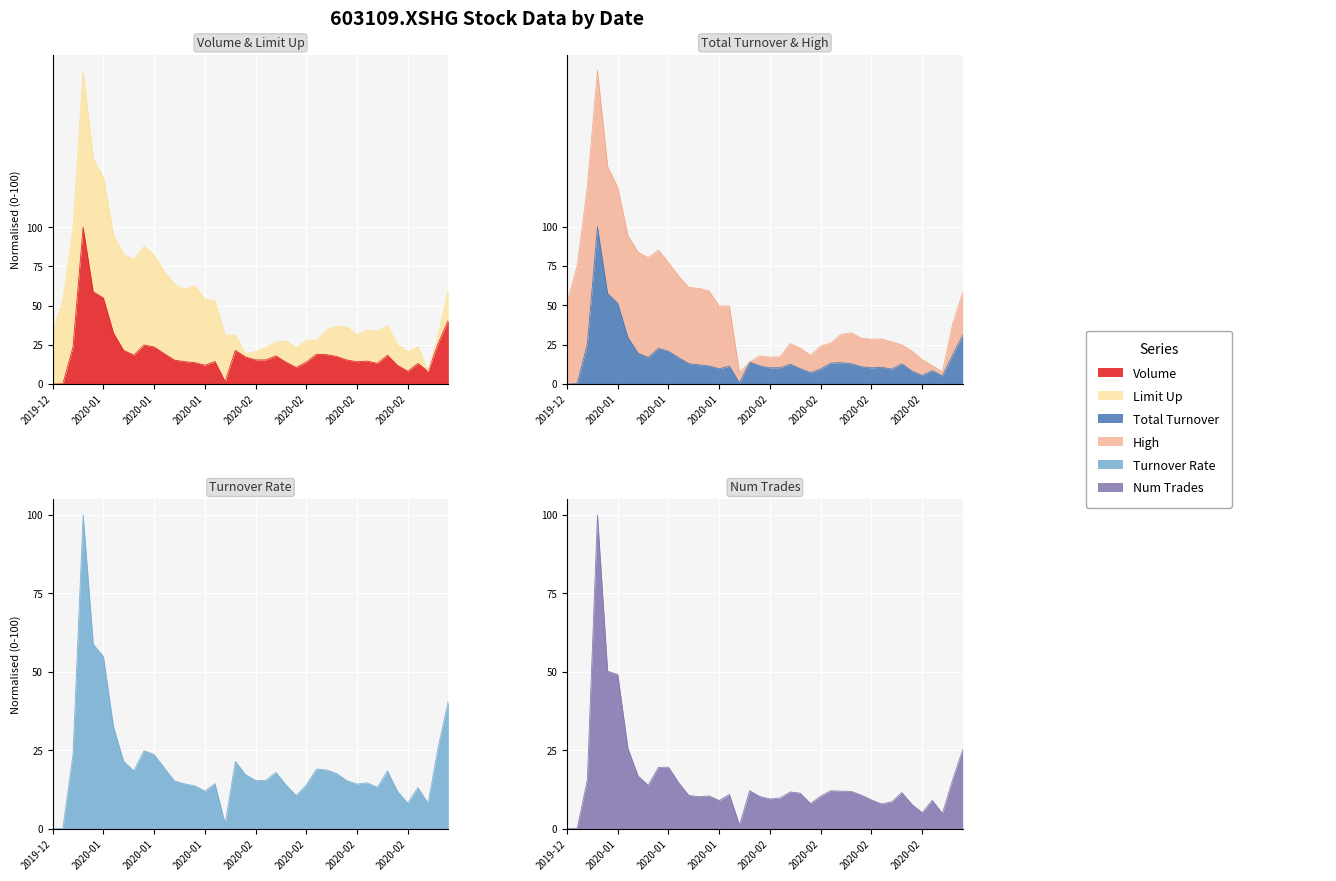

Is it true that total_turnover equals 11.0 at 29?

True